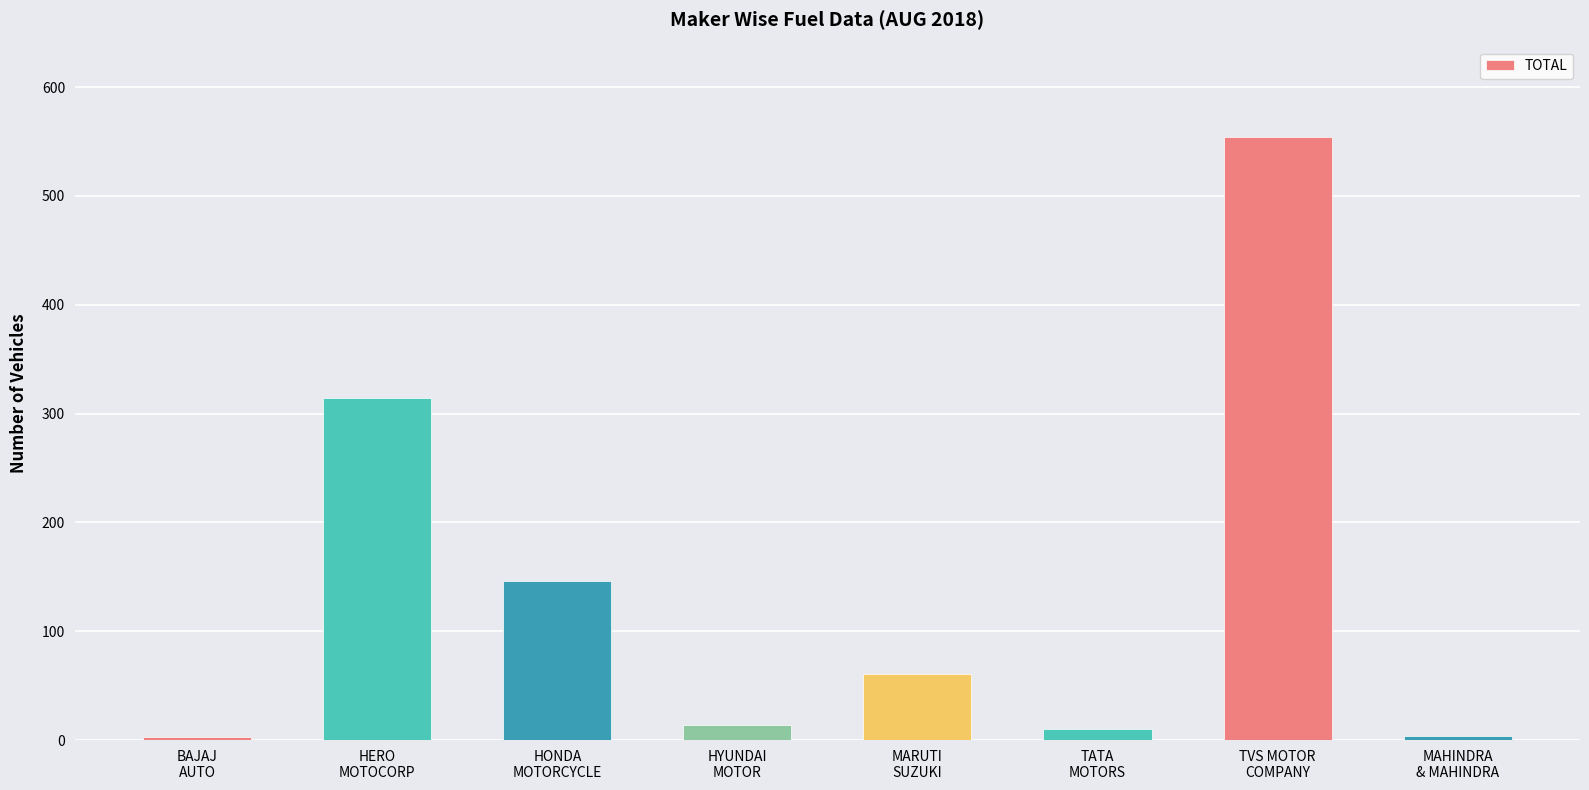

What is the sum of all values?

1106